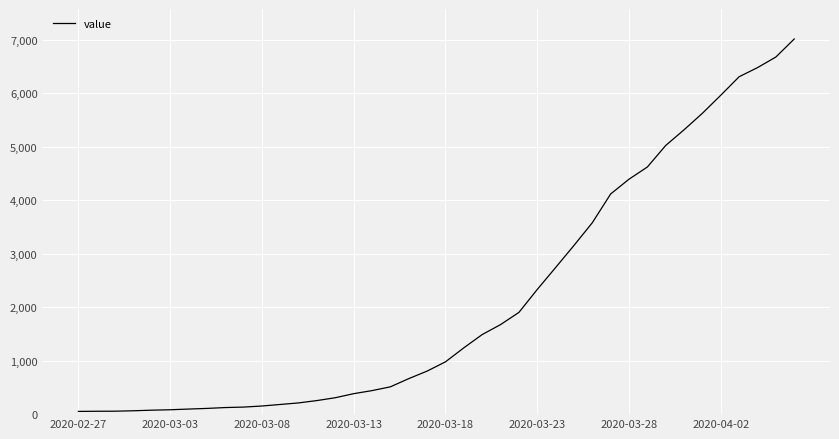

How many lines are shown in the chart?

1